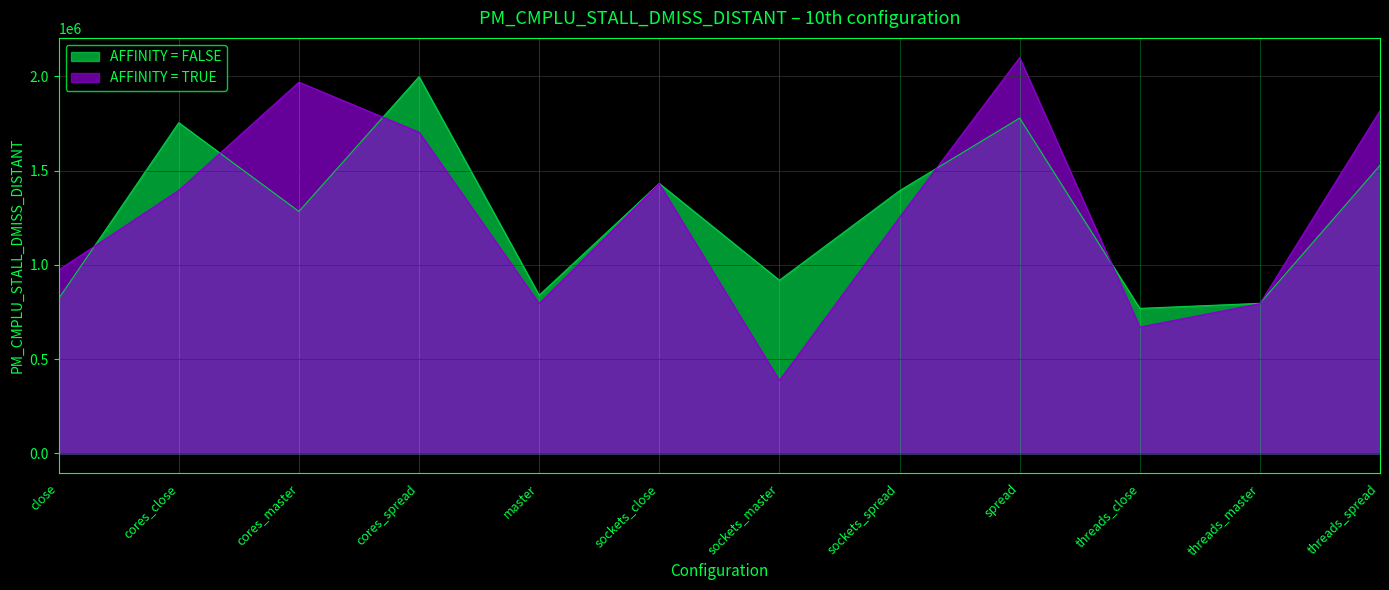

What is the difference between the highest and lowest values at cores_master?

685849